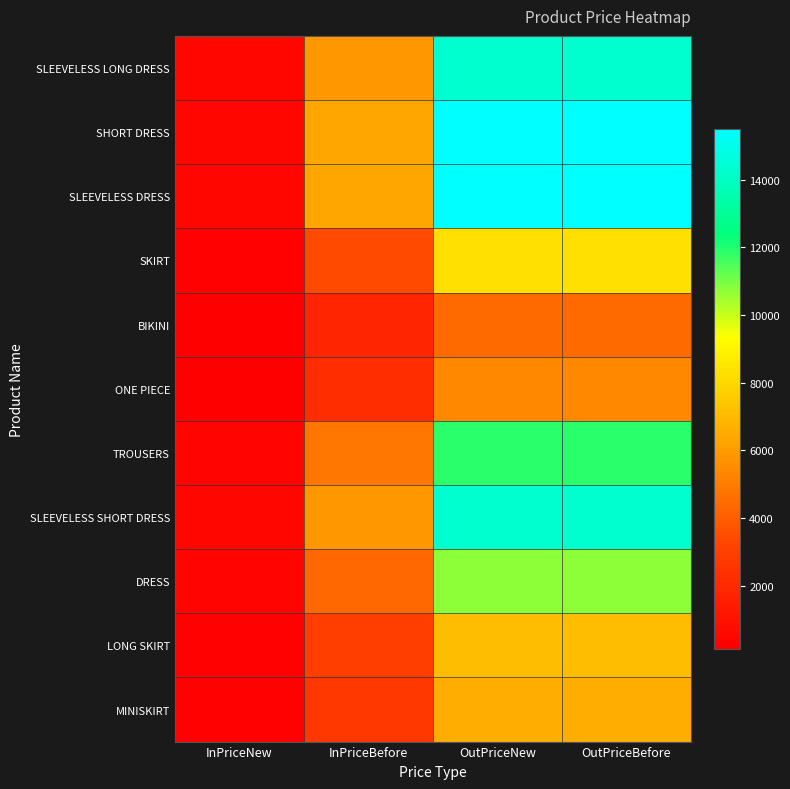

What is the total value across all series at InPriceBefore?

46733